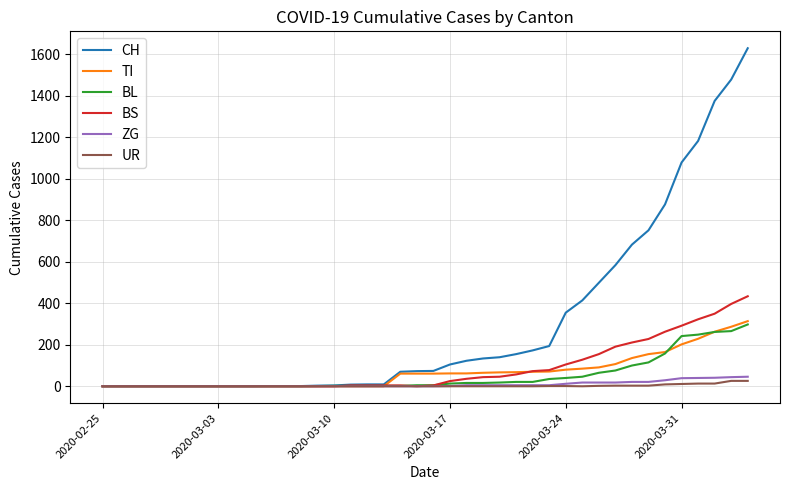

Which series has the widest spread of values?

CH